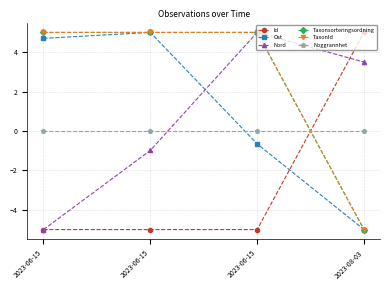

What is the label of the 4th point from the right?

2023-06-15